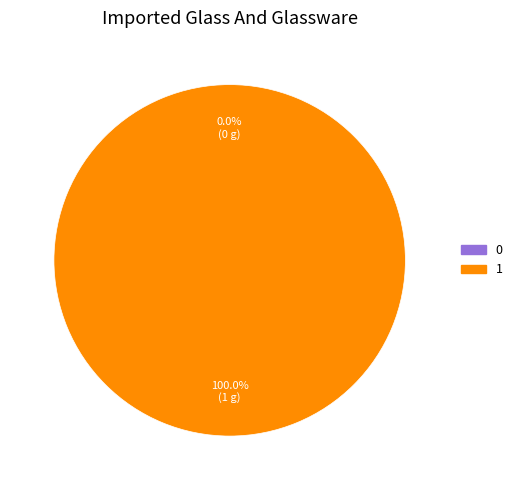

Count the number of slices in the pie.

2